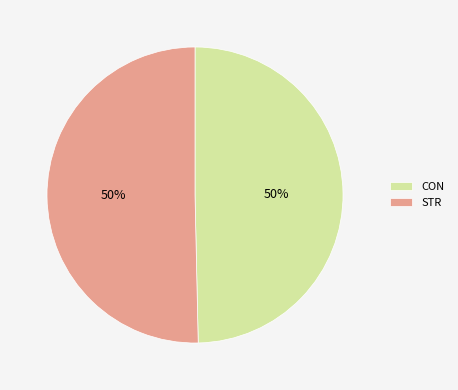

What is the ratio of the value at STR to the value at CON?

1.0